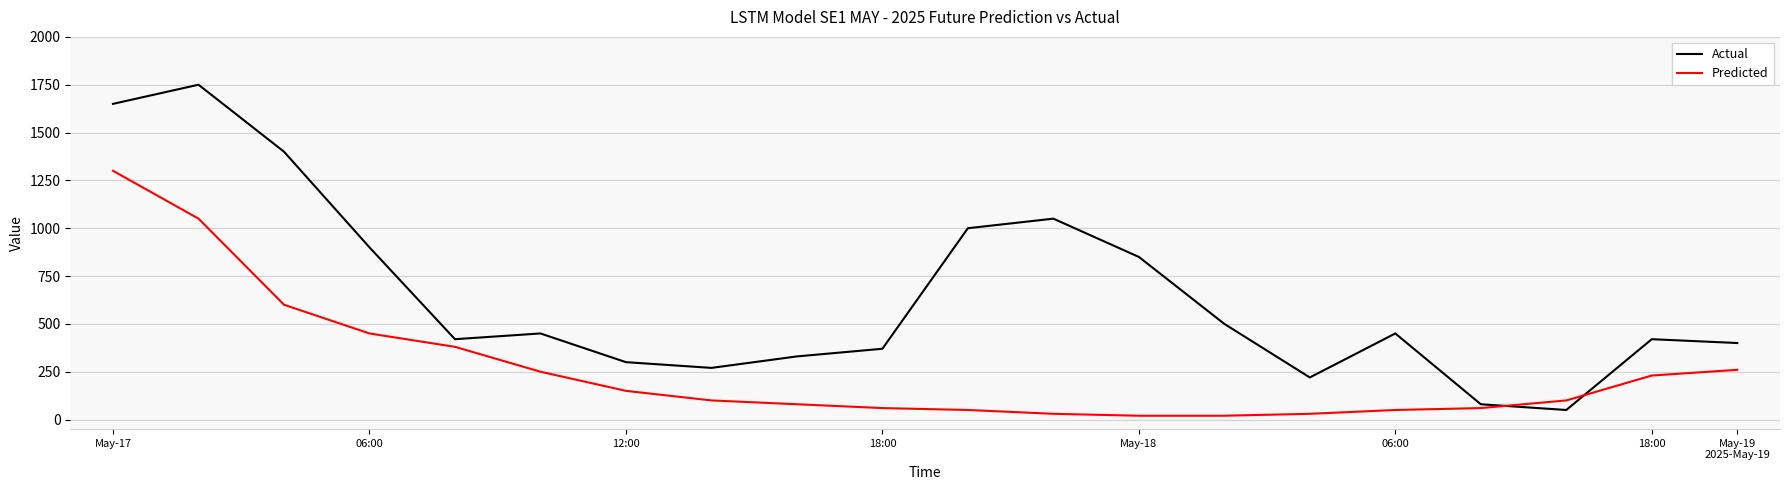

Which series has the largest range (max minus min)?

Actual